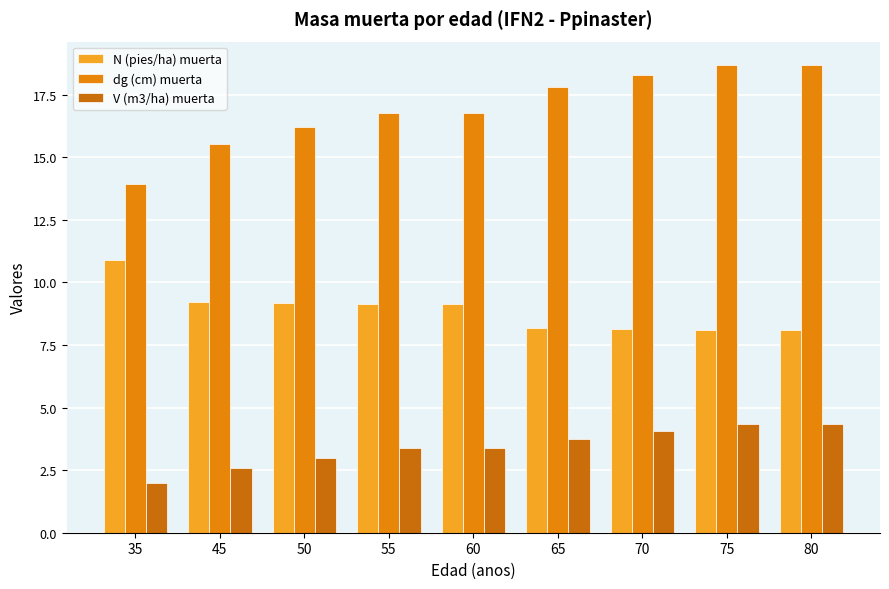

At which label does dg (cm) muerta reach its peak?

75